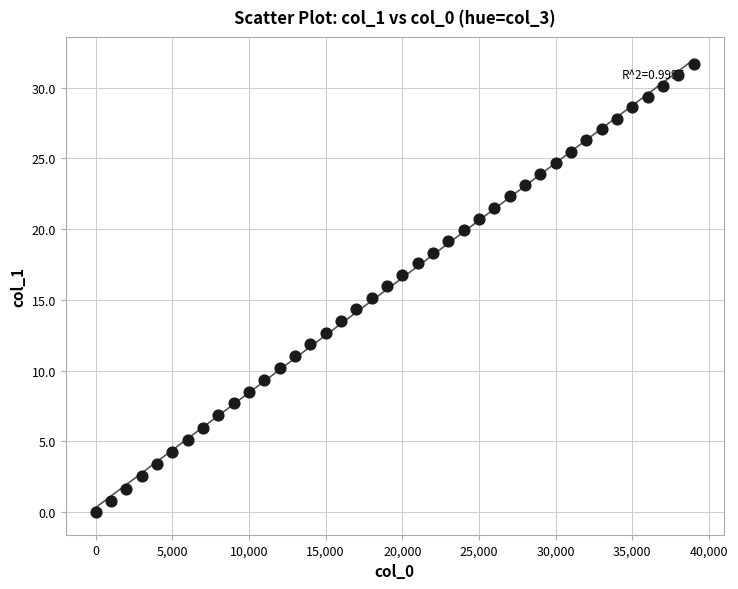

What is the range of Y values (max minus min)?

31.6